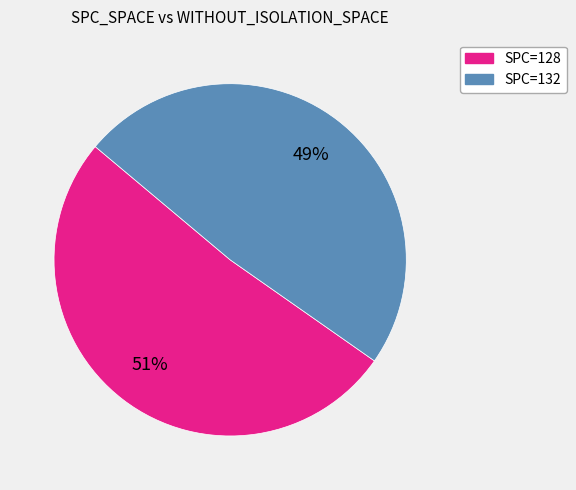

To the nearest percent, what is the average slice percentage?

50%